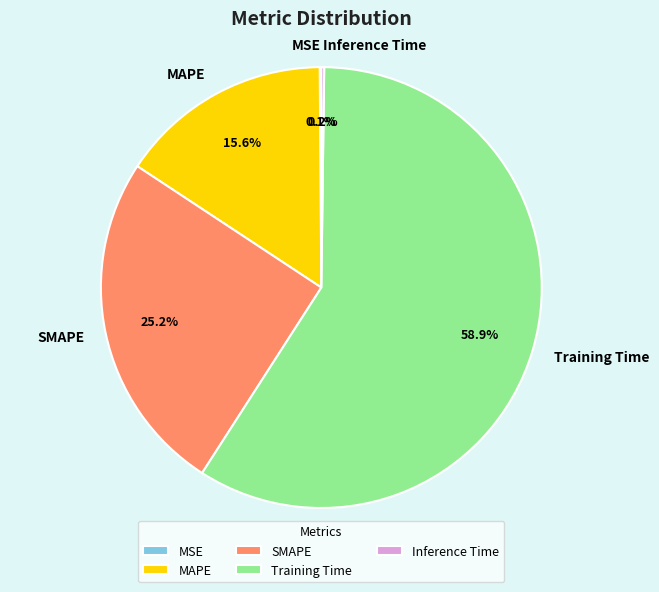

Which slice is the largest?

Training Time